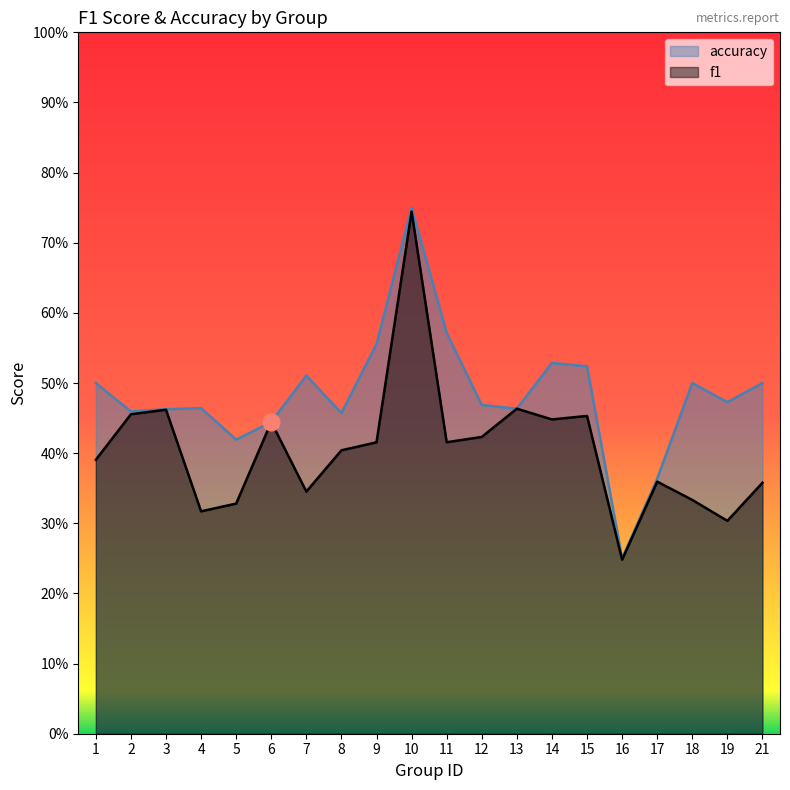

How many lines are shown in the chart?

2